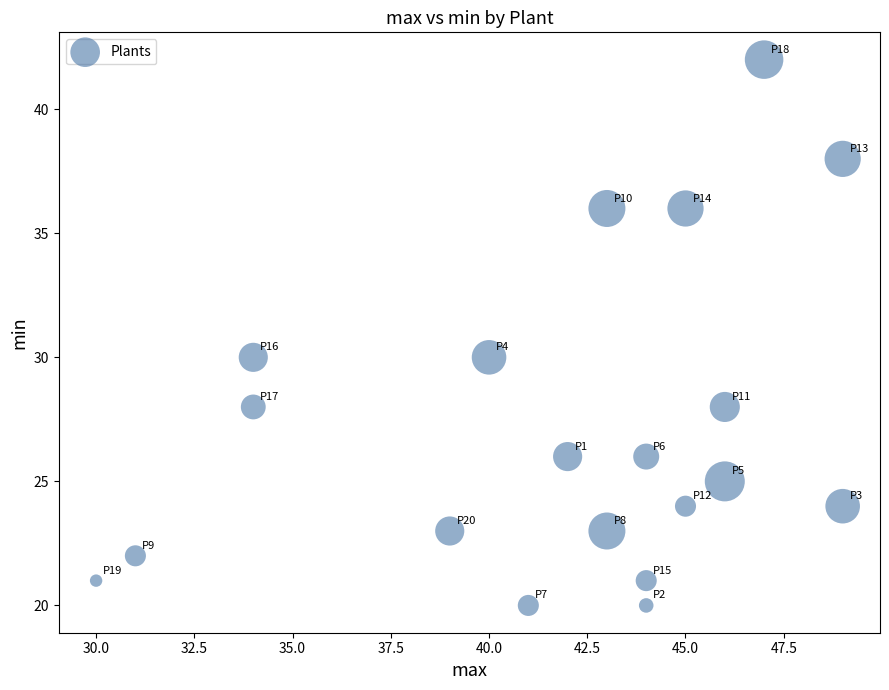

What is the range of Y values (max minus min)?

22